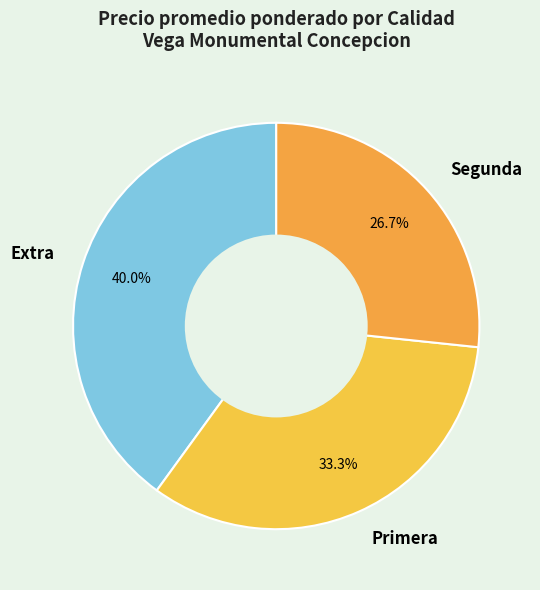

To the nearest percent, what percentage of the pie is Segunda?

27%